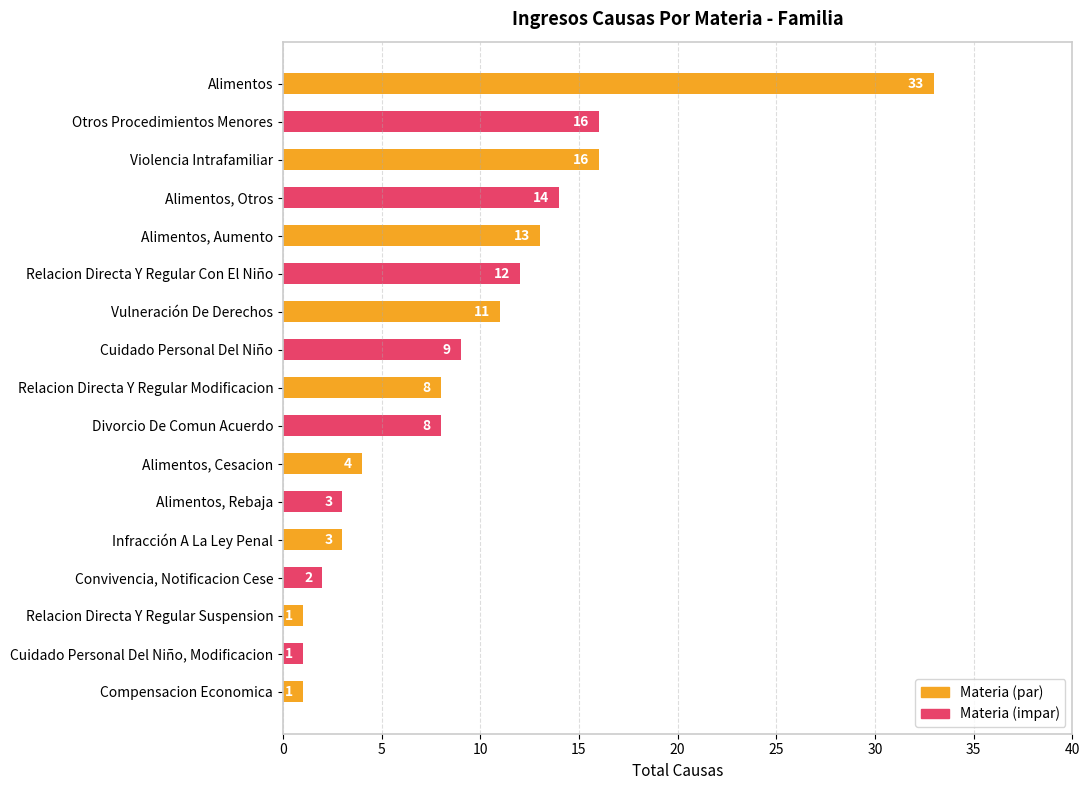

What is the sum of the values at Otros Procedimientos Menores and Cuidado Personal Del Niño?

25